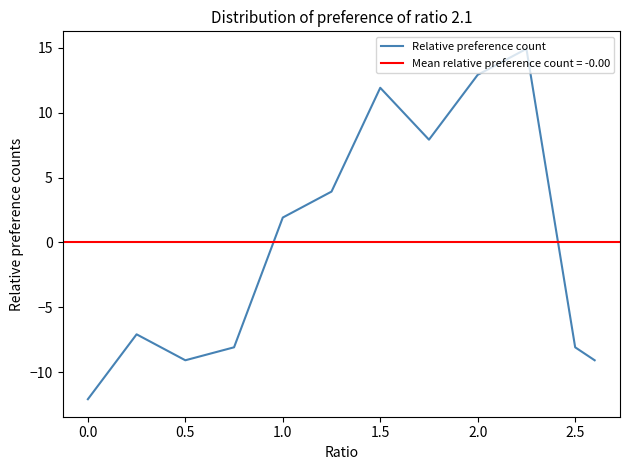

The Relative preference count series shows -12.1 at 0.0. True or false?

True